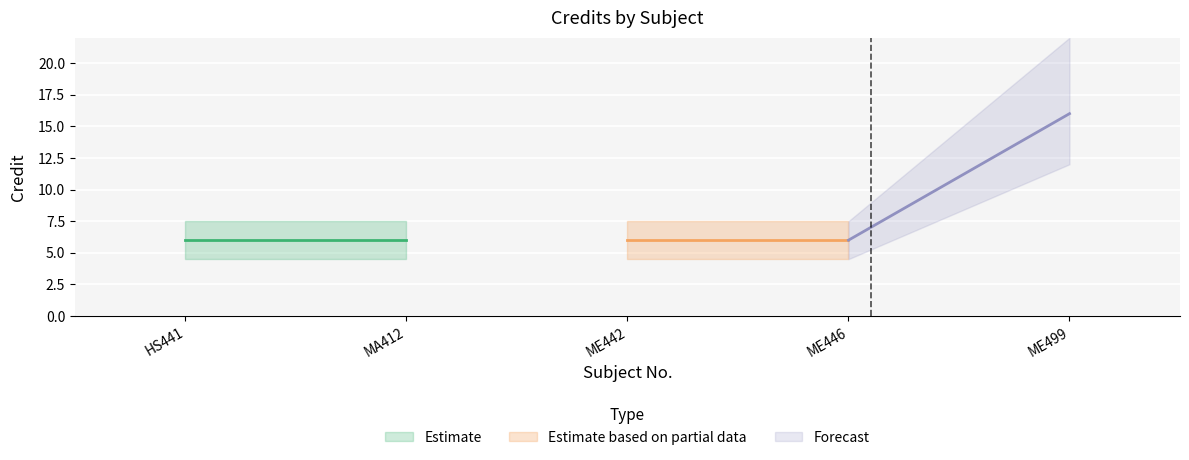

Rank the categories by value from highest to lowest.

ME499, HS441, MA412, ME442, ME446